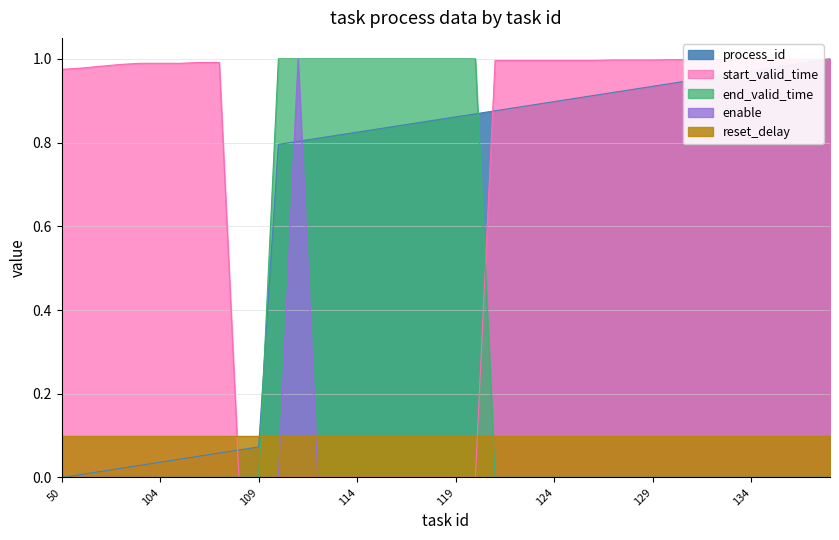

At which category is the sum across all series the highest?

111